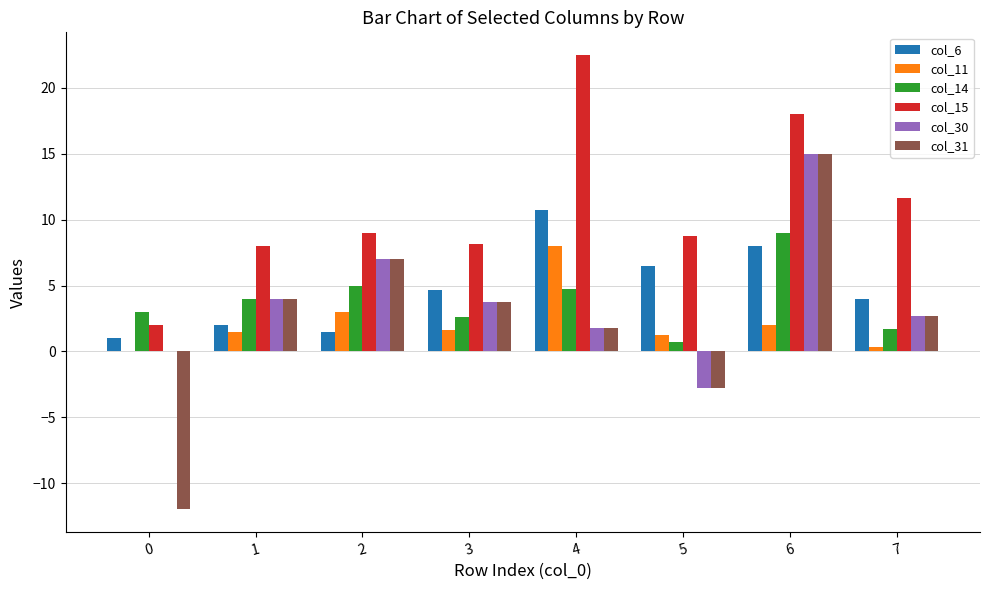

Is it true that col_14 equals 6.5 at 4?

False